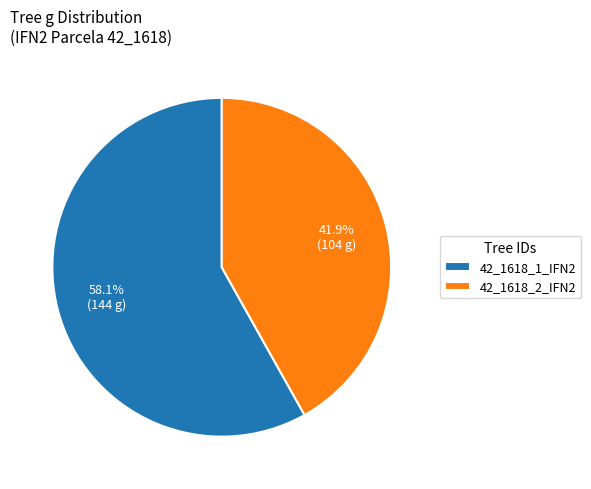

To the nearest percent, what portion does 42_1618_1_IFN2 represent?

58%